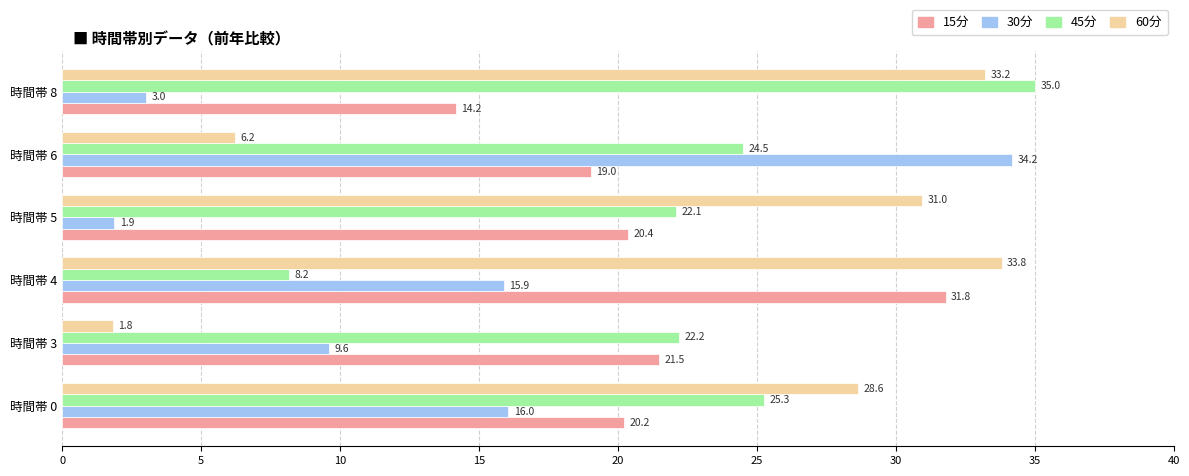

At which category is the sum across all series the highest?

時間帯 0